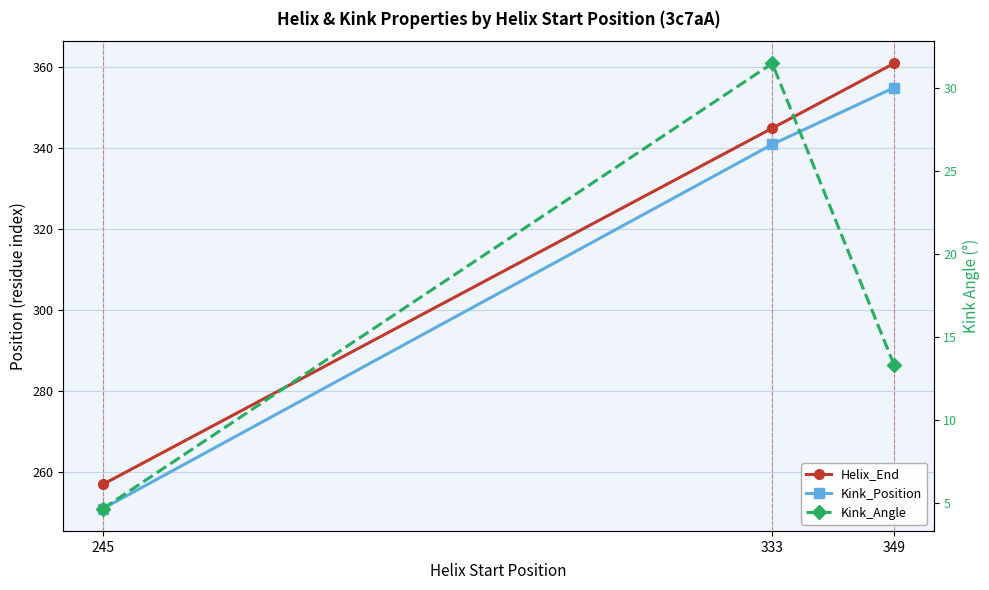

What is the total value across all series at 333?

717.5